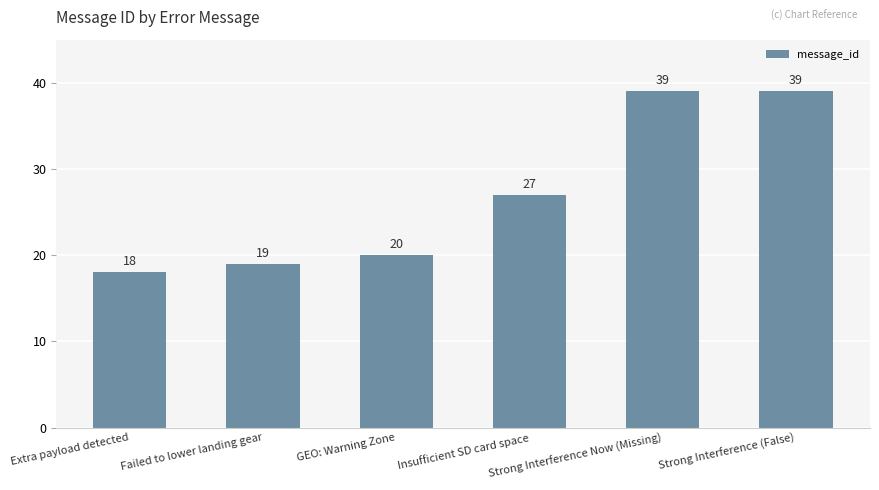

Reading left to right, what are all the values shown in this chart?

18	19	20	27	39	39